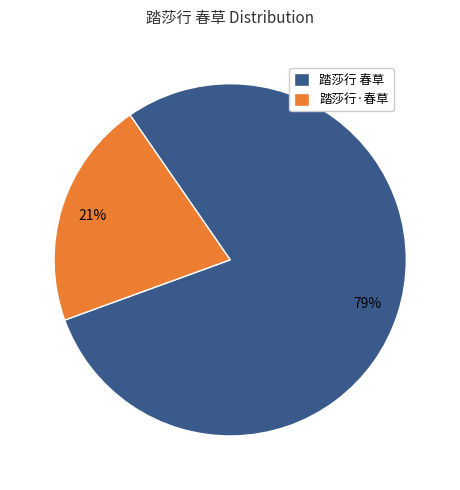

Is the sum of 踏莎行·春草 and 踏莎行 春草 greater than half?

Yes